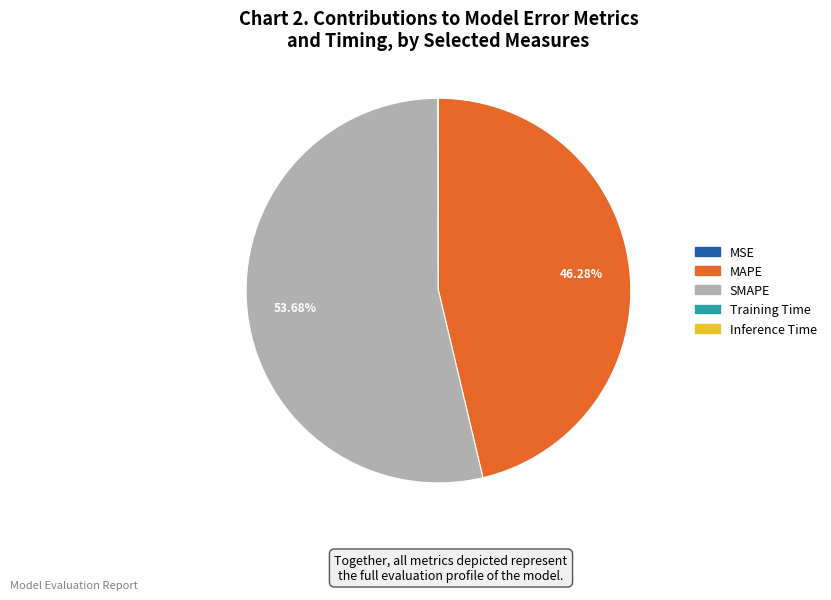

What is the largest slice in the pie chart?

SMAPE